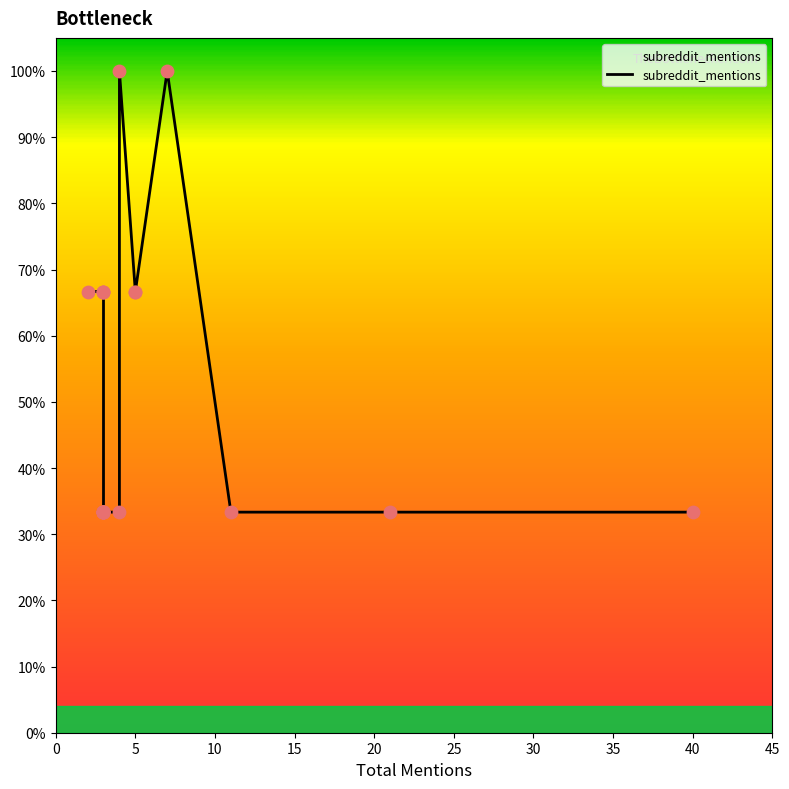

Approximately how many times larger is the value at 11 compared to 3?

1.0